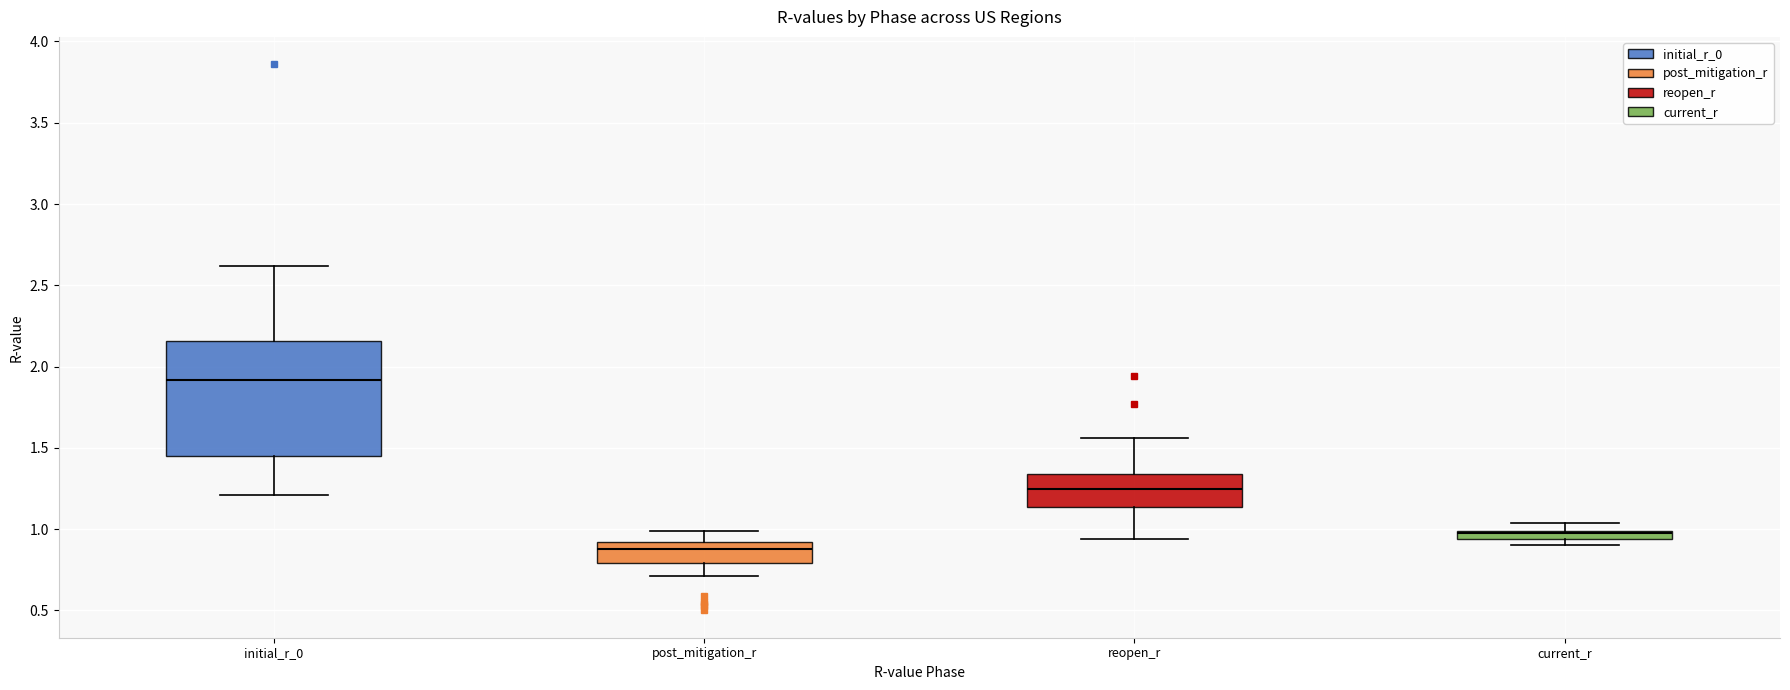

Where does the upper whisker of the box for current_r end on the y-axis? The values are not printed on the chart, so give them approximately, as read against the axis.

1.05